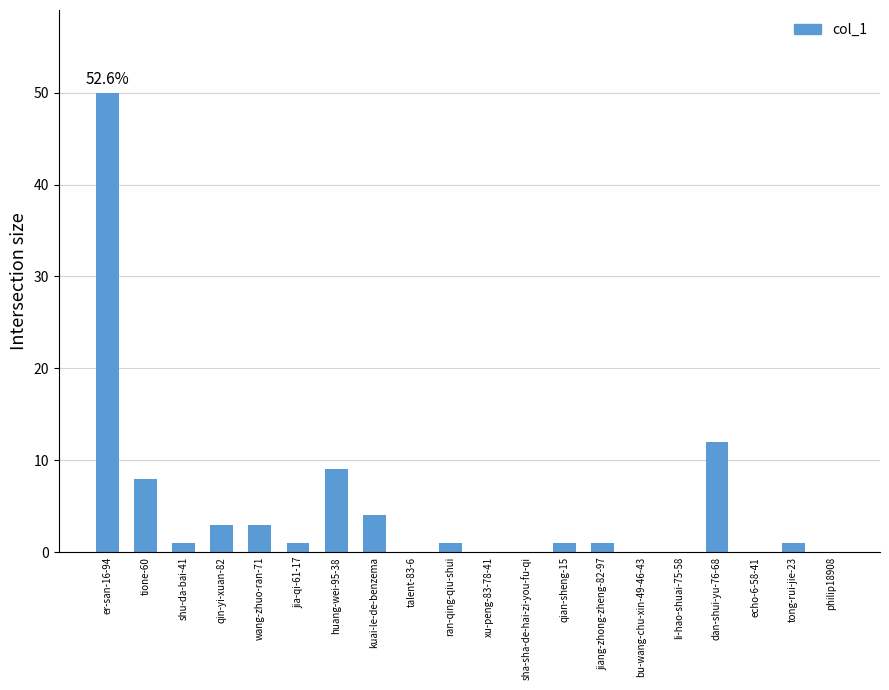

What is the change in value from er-san-16-94 to li-hao-shuai-75-58?

-50